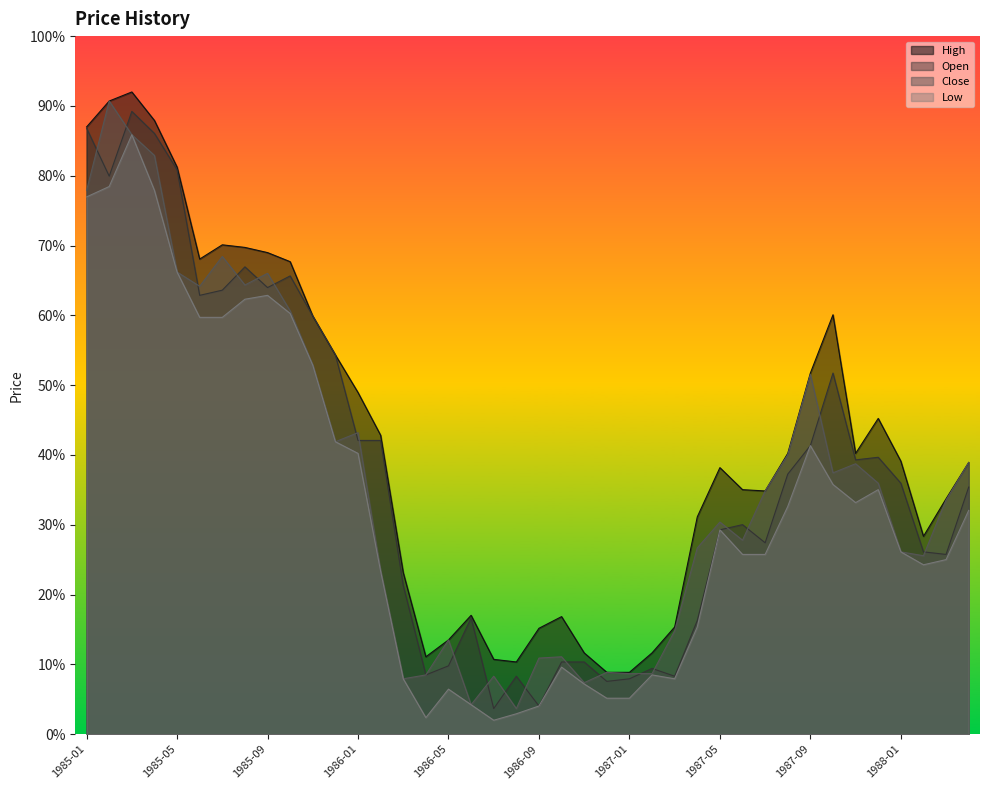

Does the chart display data point markers on the line(s)?

No